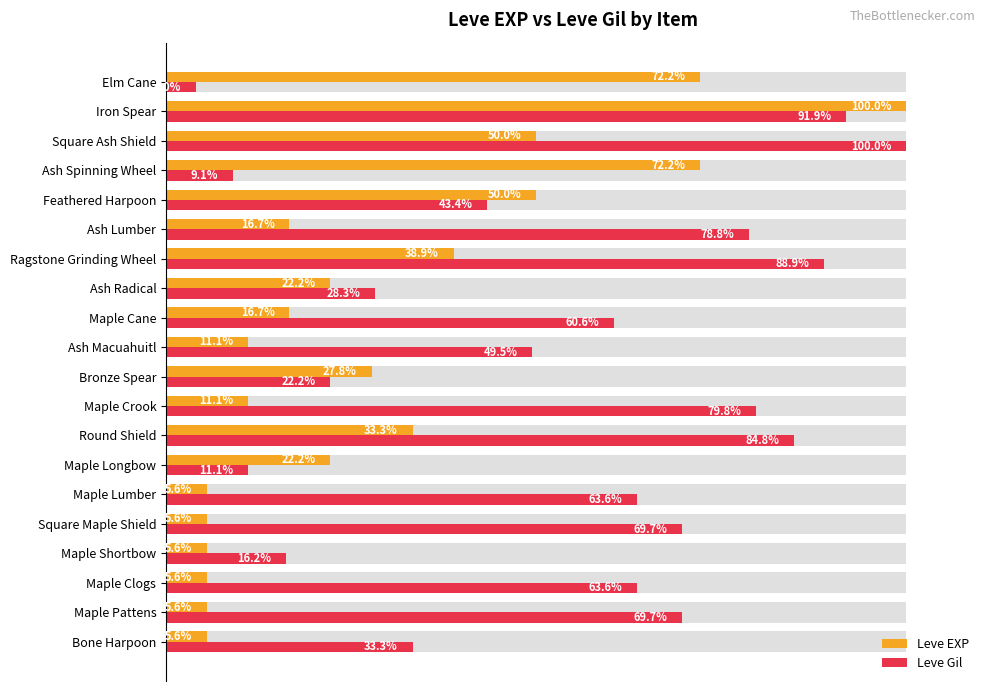

How many values in the Leve Gil series exceed 63?

10